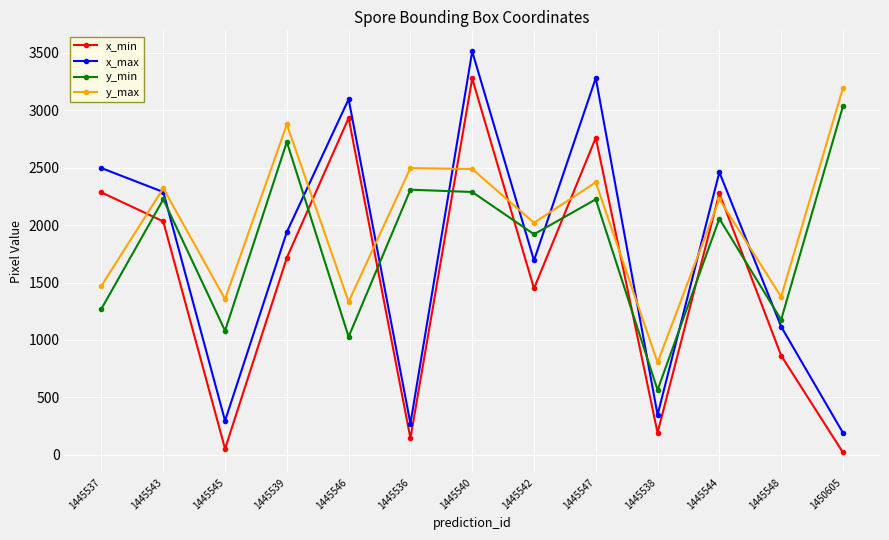

What is the value of the x_min point at the 12th from the left?

864